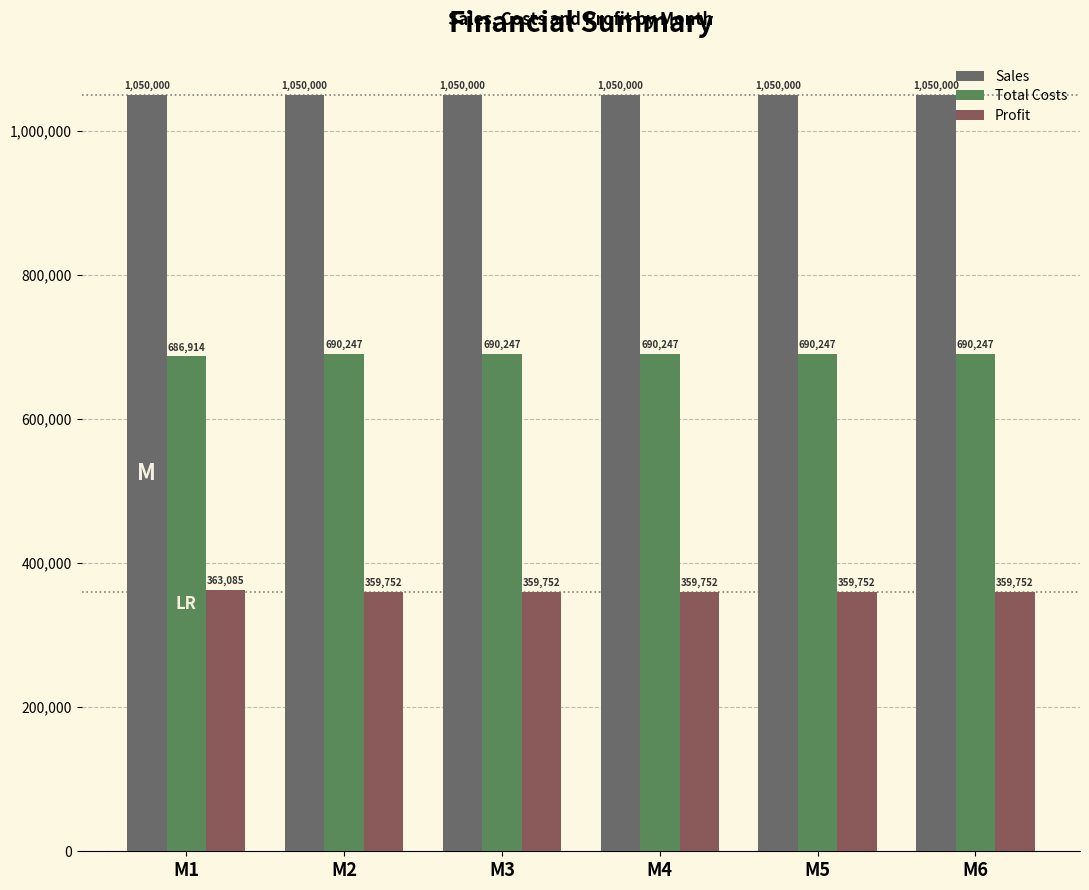

What is the average value of the Total Costs series?

689692.1